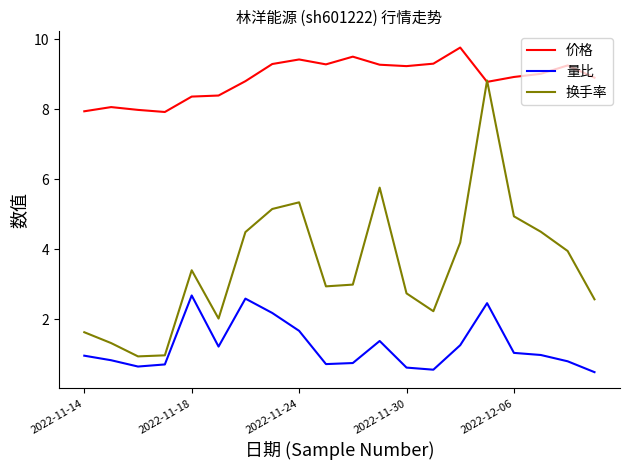

True or false: 量比 and 换手率 intersect in this chart.

False